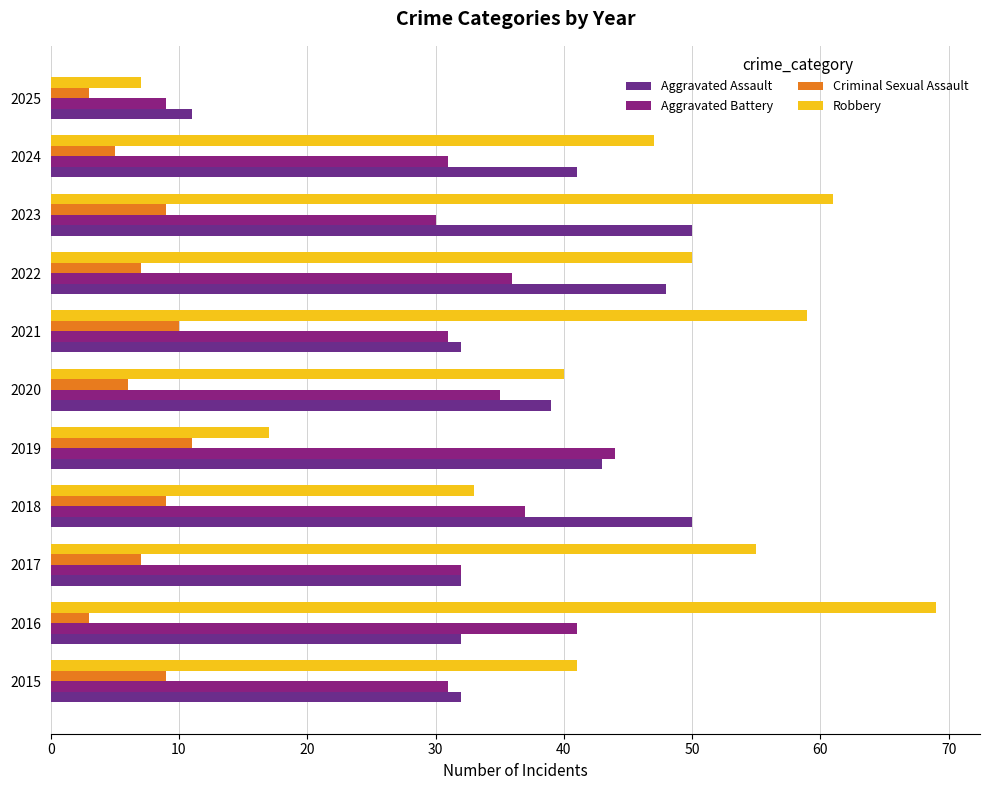

How many values in the Robbery series are below 47?

5